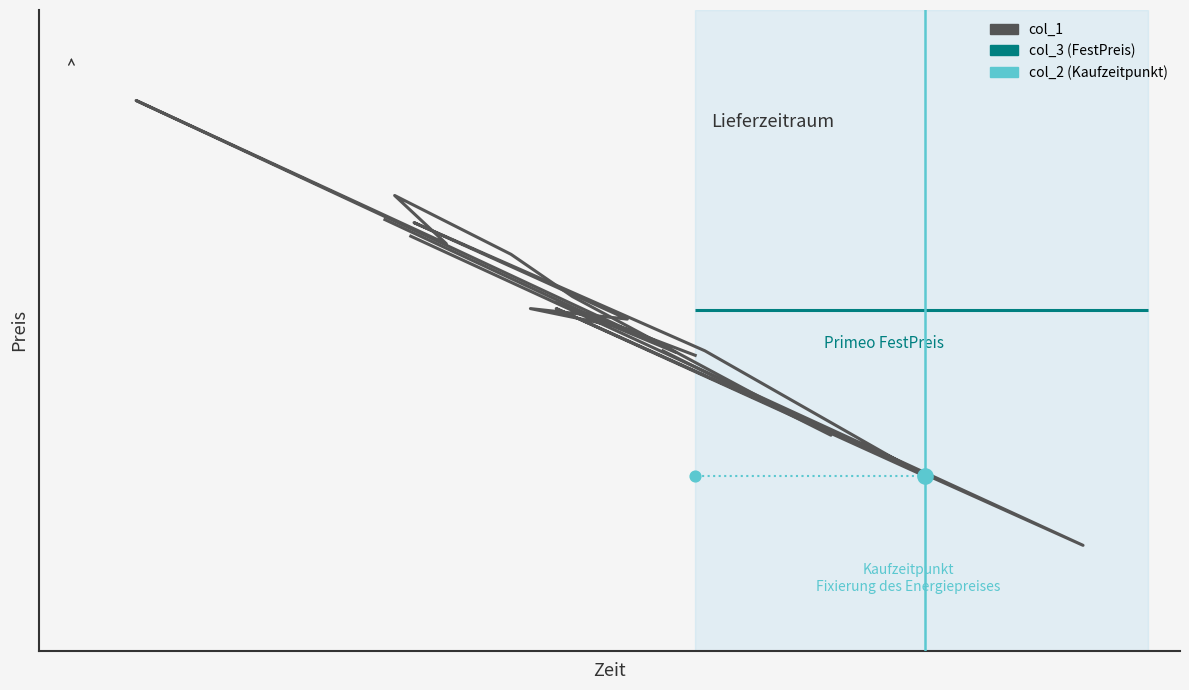

Which series has the largest total across all categories?

col_1